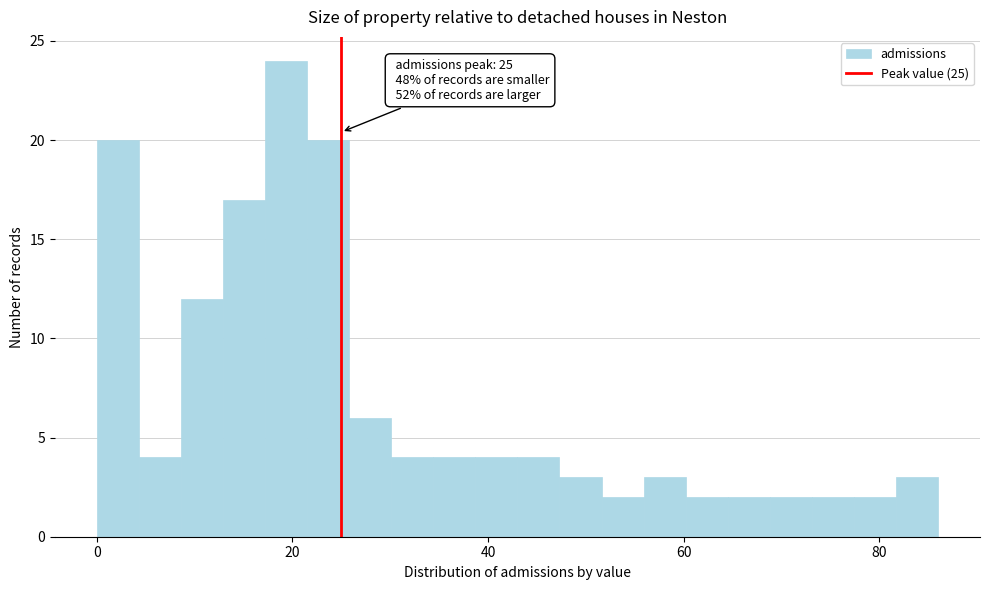

Read against the x-axis, roughly where is the centre of the tallest bar?

20